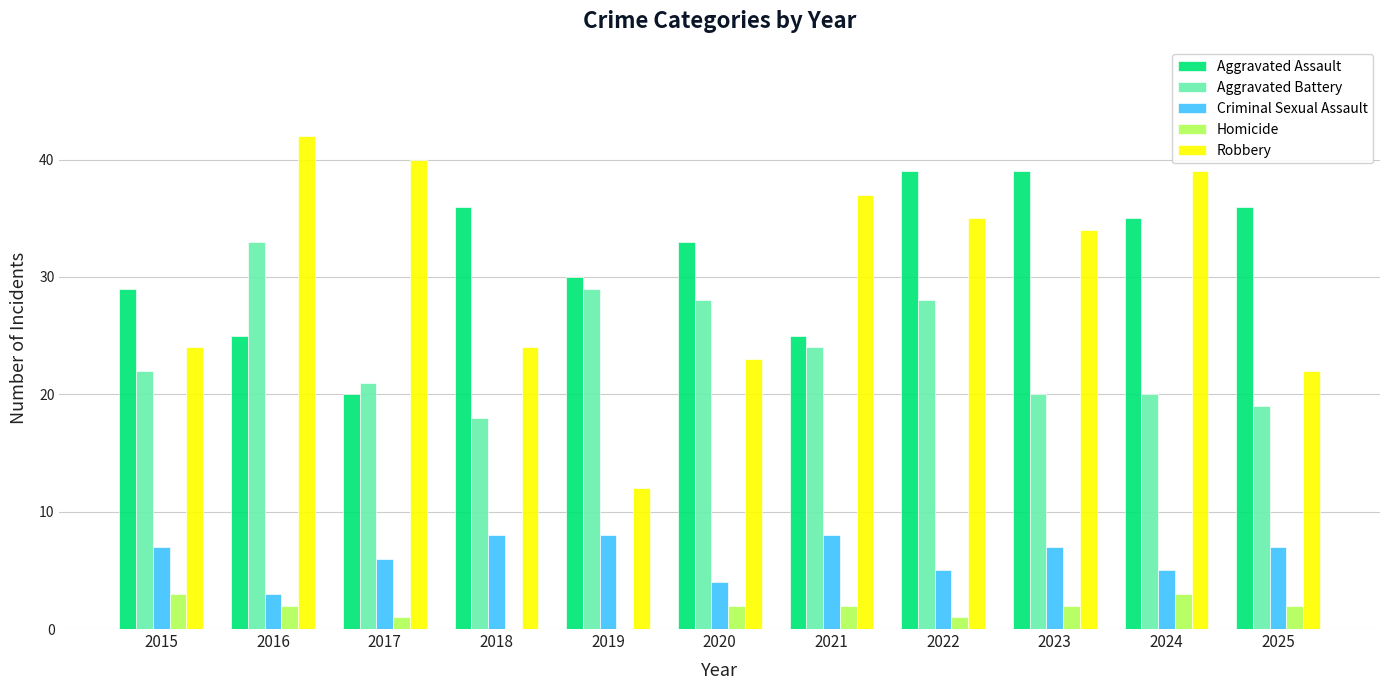

What is the greatest value displayed?

42